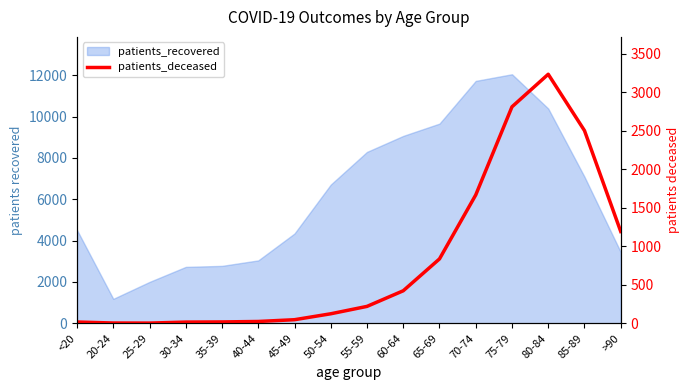

Reading left to right, transcribe all the data shown in this chart.

17	4	3	16	18	24	47	124	220	423	837	1668	2813	3236	2504	1193